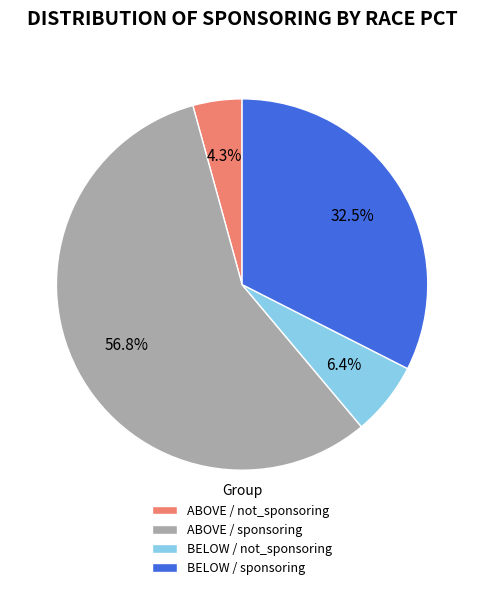

Which category accounts for the majority?

ABOVE / sponsoring